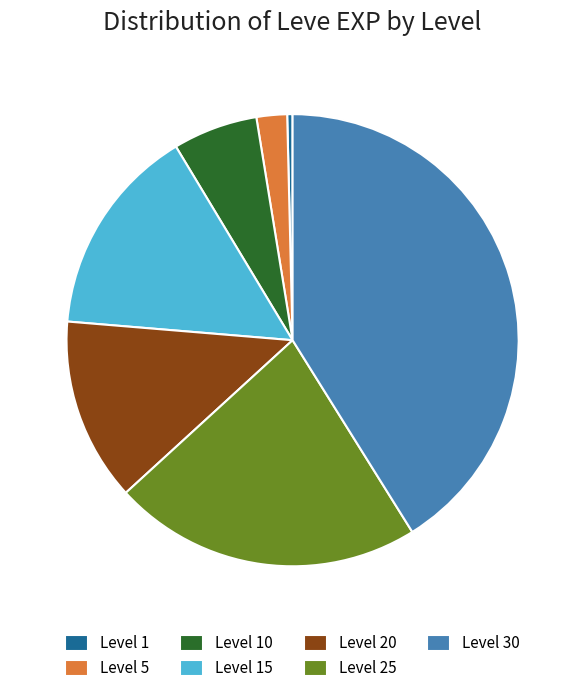

Which slice is the smallest?

Level 1